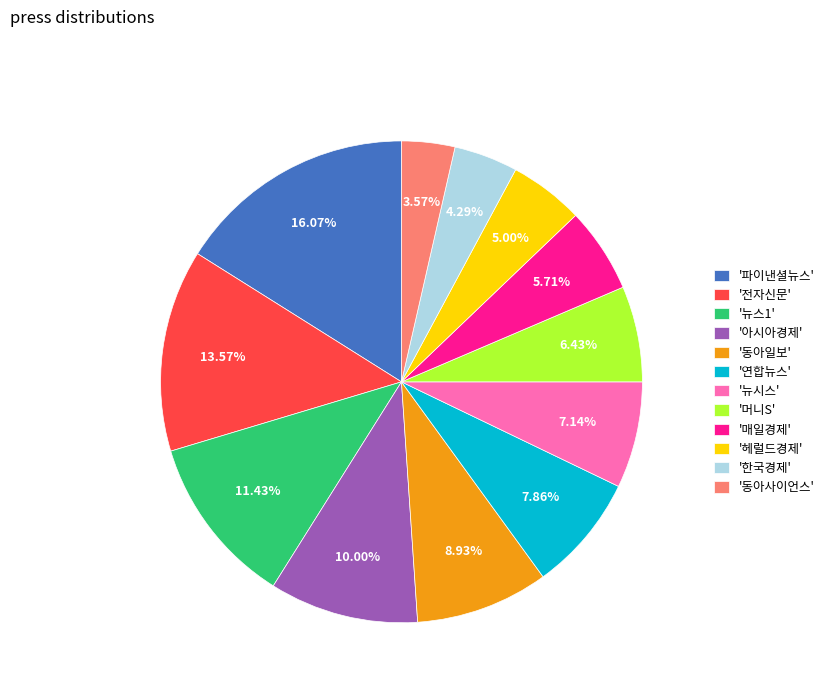

Is the sum of '아시아경제' and '뉴스1' greater than half?

No